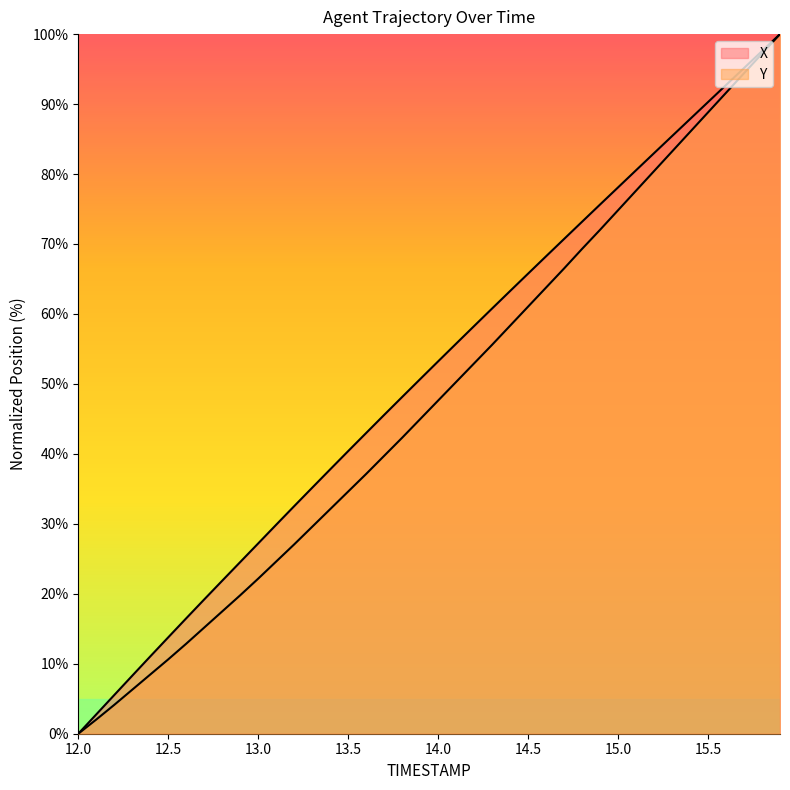

Count the number of data series in this chart.

2